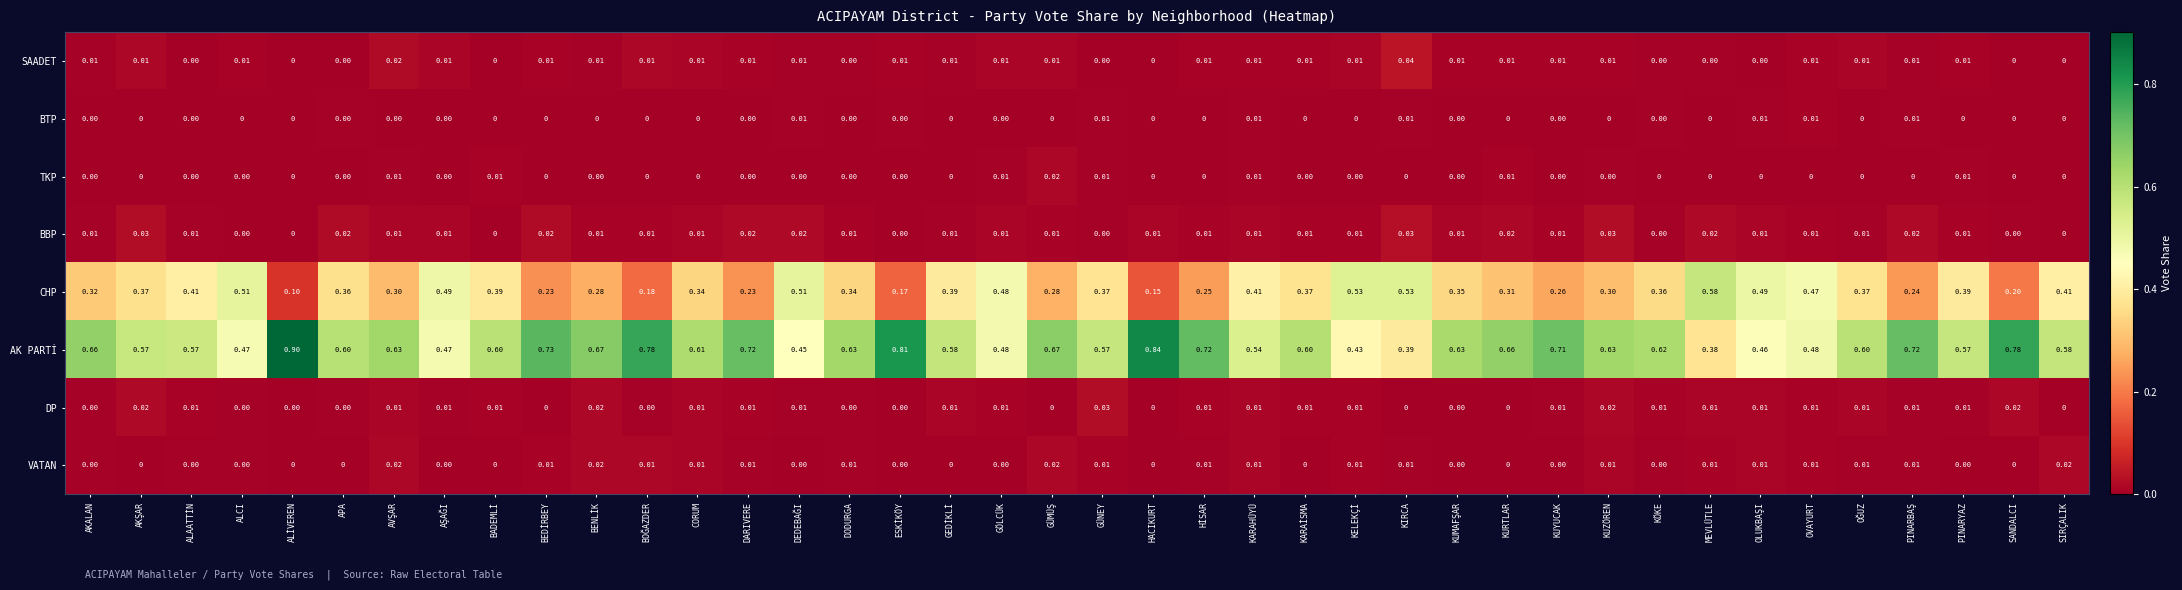

Which series has the largest range (max minus min)?

AK PARTİ